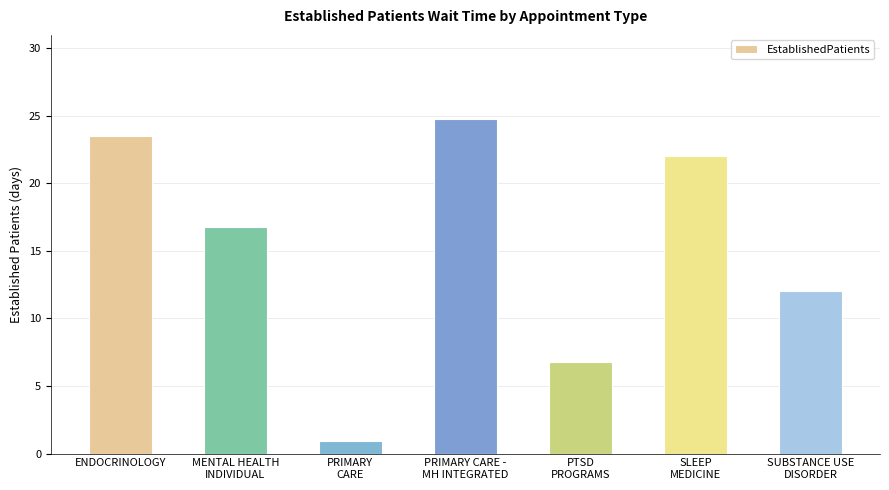

What is the label of the 2nd bar from the left?

MENTAL HEALTH
INDIVIDUAL